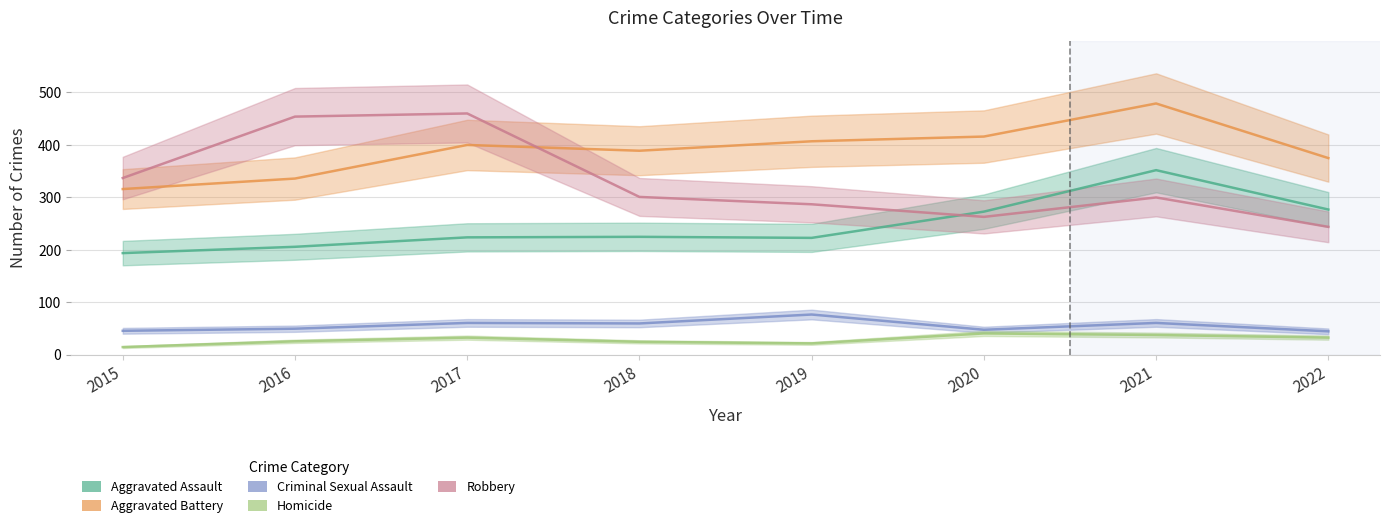

True or false: Robbery has a value of 330 at 2022.

False